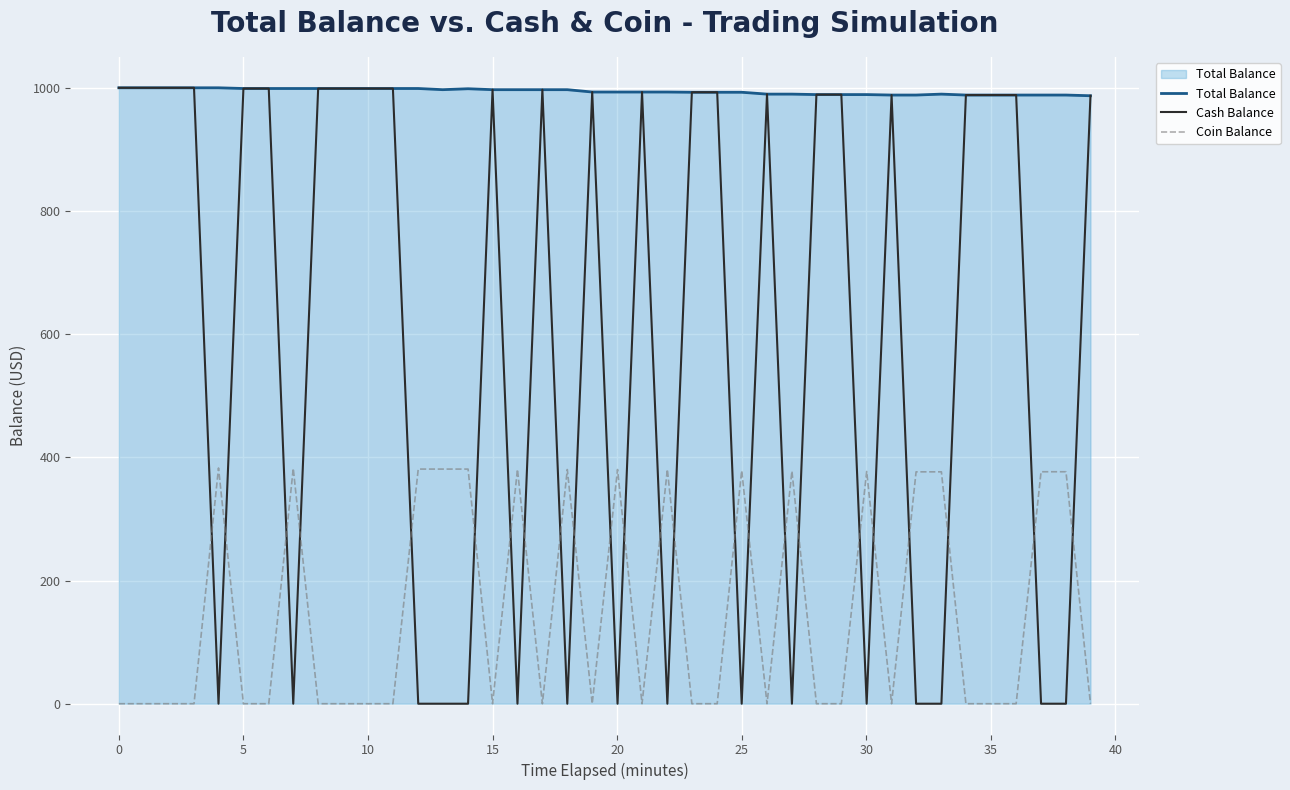

How many lines are shown in the chart?

3